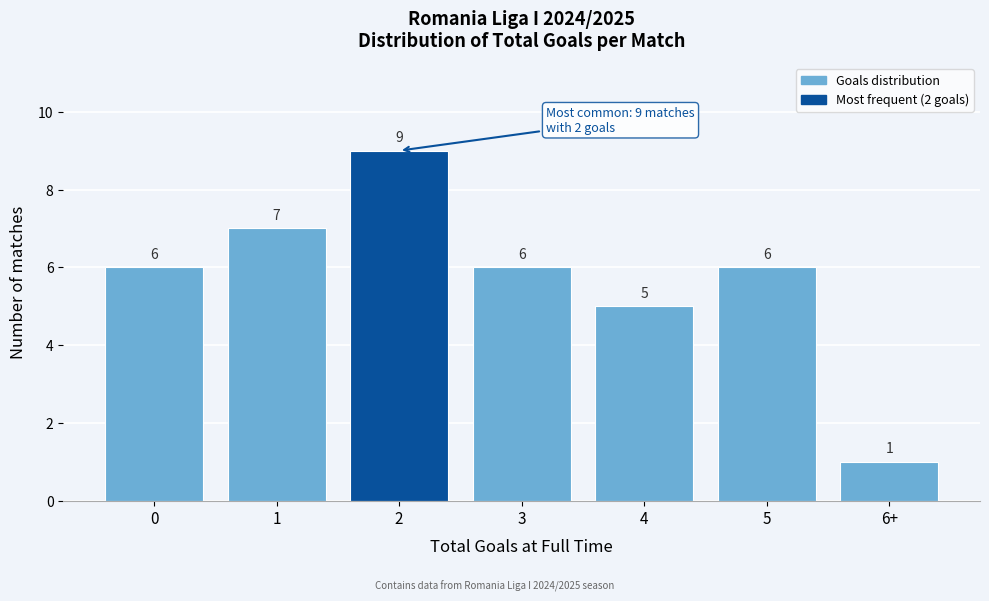

Reading left to right, list all the values displayed in this chart.

0=6	1=7	2=9	3=6	4=5	5=6	6+=1